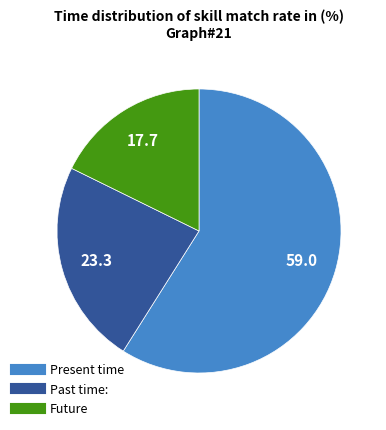

Is there any slice that represents more than half of the pie?

Yes